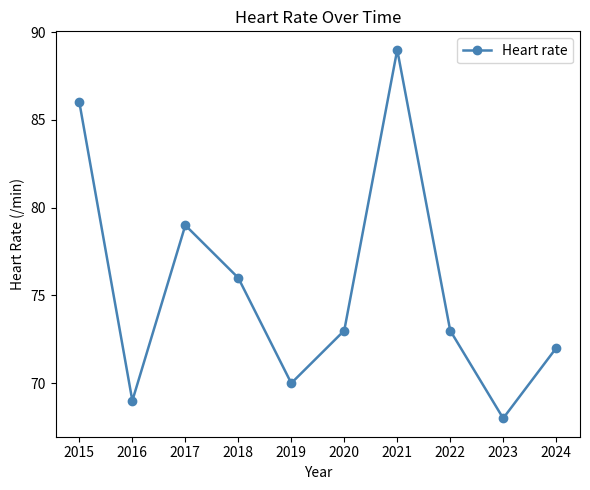

What is the average value?

76